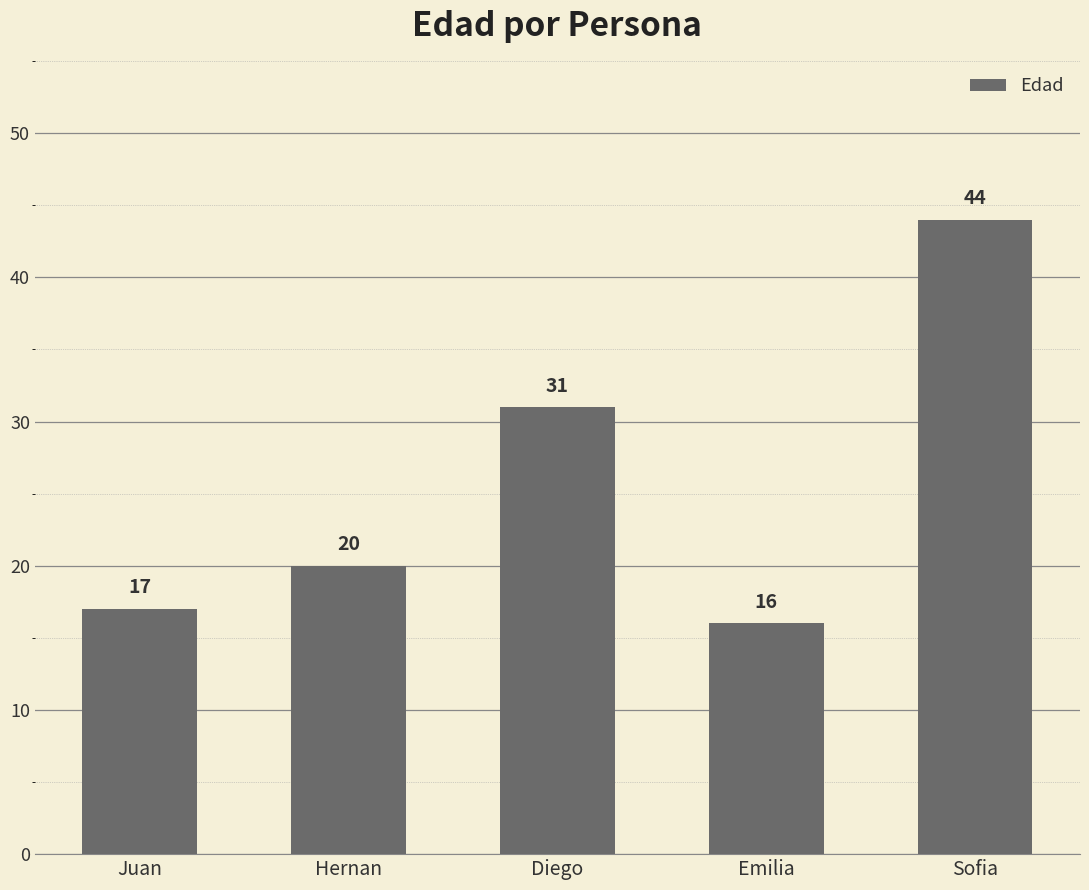

What is the ratio of the value at Emilia to the value at Diego?

0.5